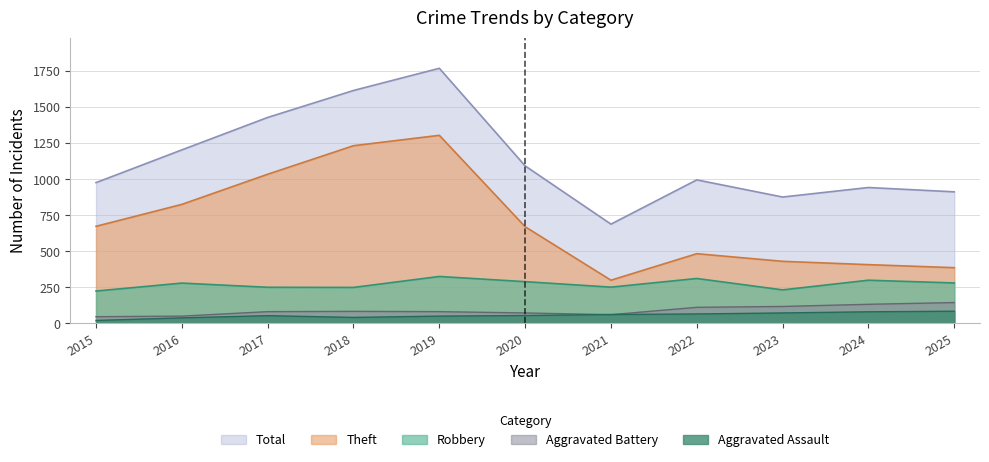

What is the difference between the maximum and minimum values in the Aggravated Assault series?

64